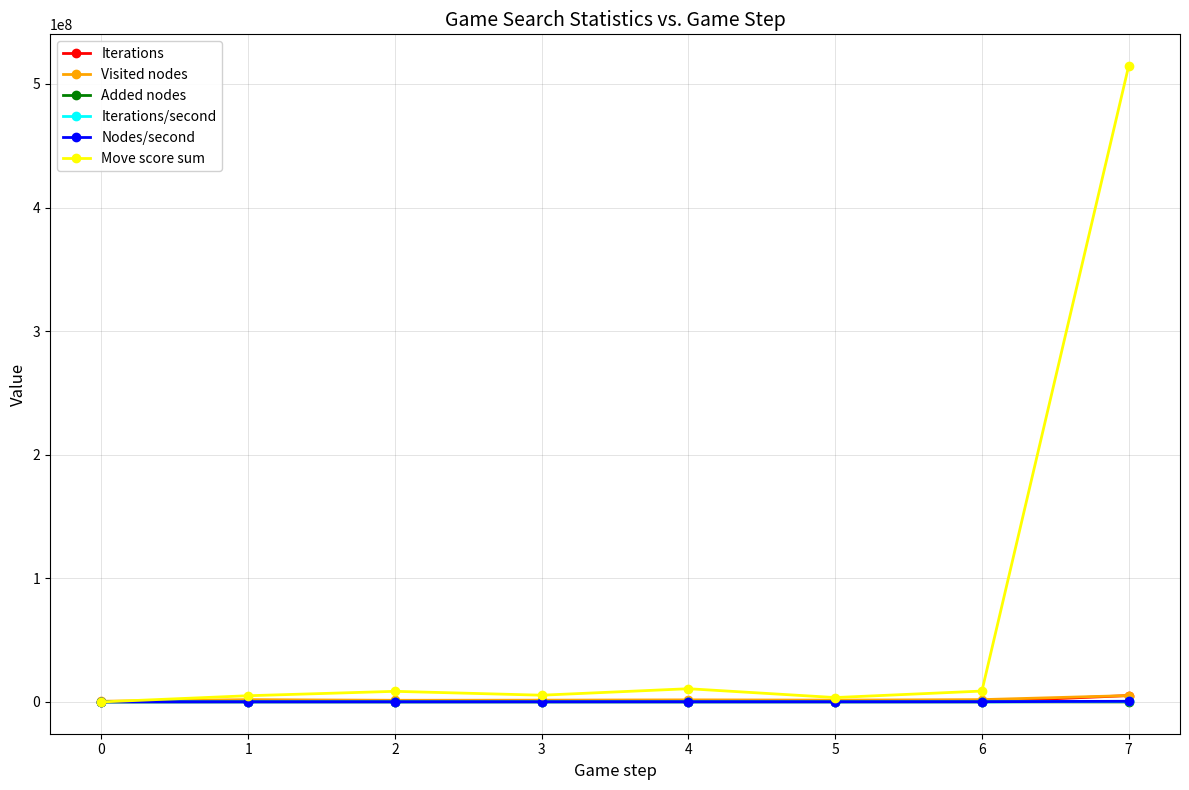

At which category is the sum across all series the highest?

7